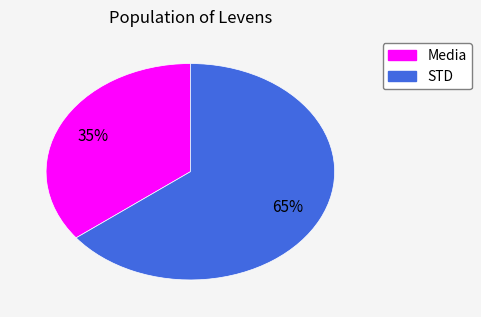

Is Media the majority of the pie?

No